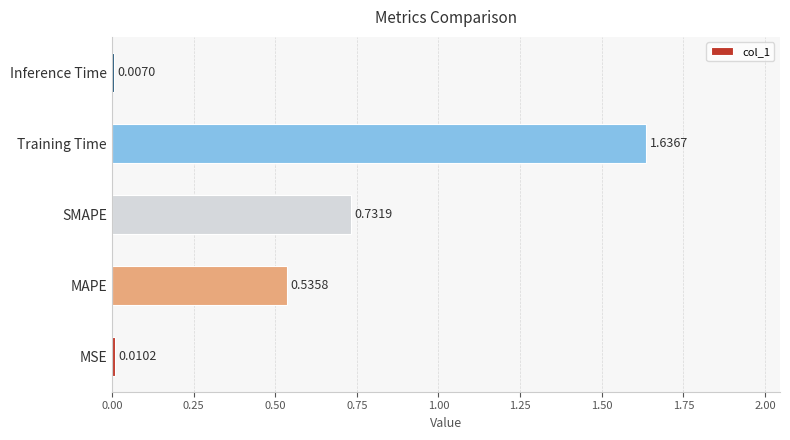

Where is the data nearest to the value 0?

Inference Time